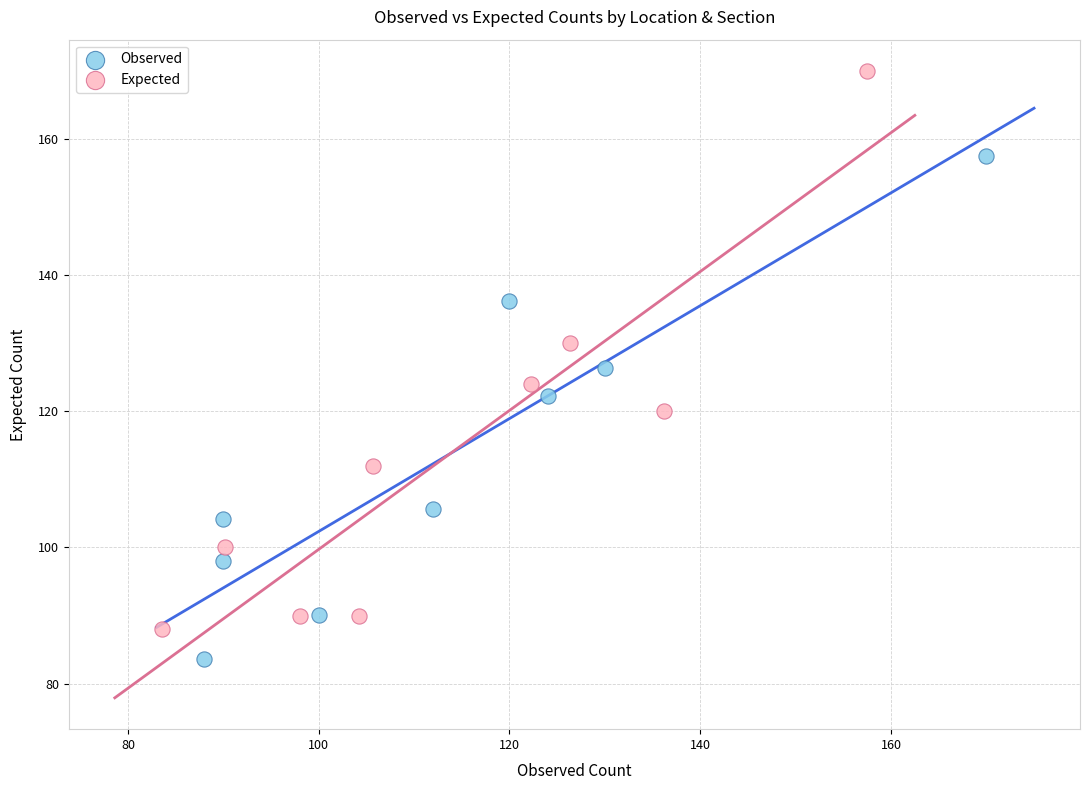

Which series has the widest spread of Y values?

Expected